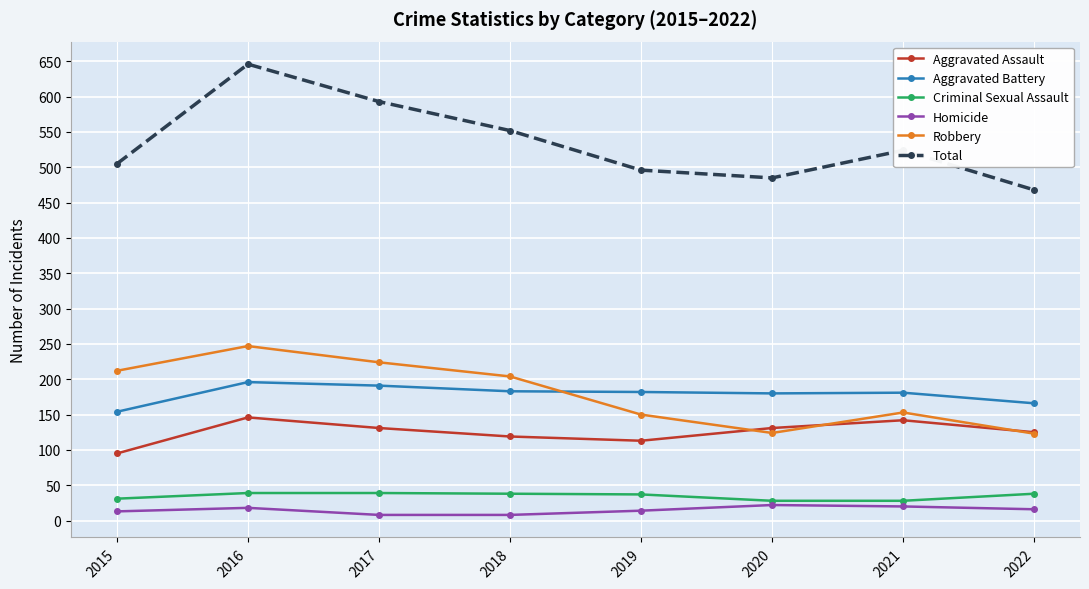

In Aggravated Assault, how many points are higher than both neighbors (excluding endpoints)?

2